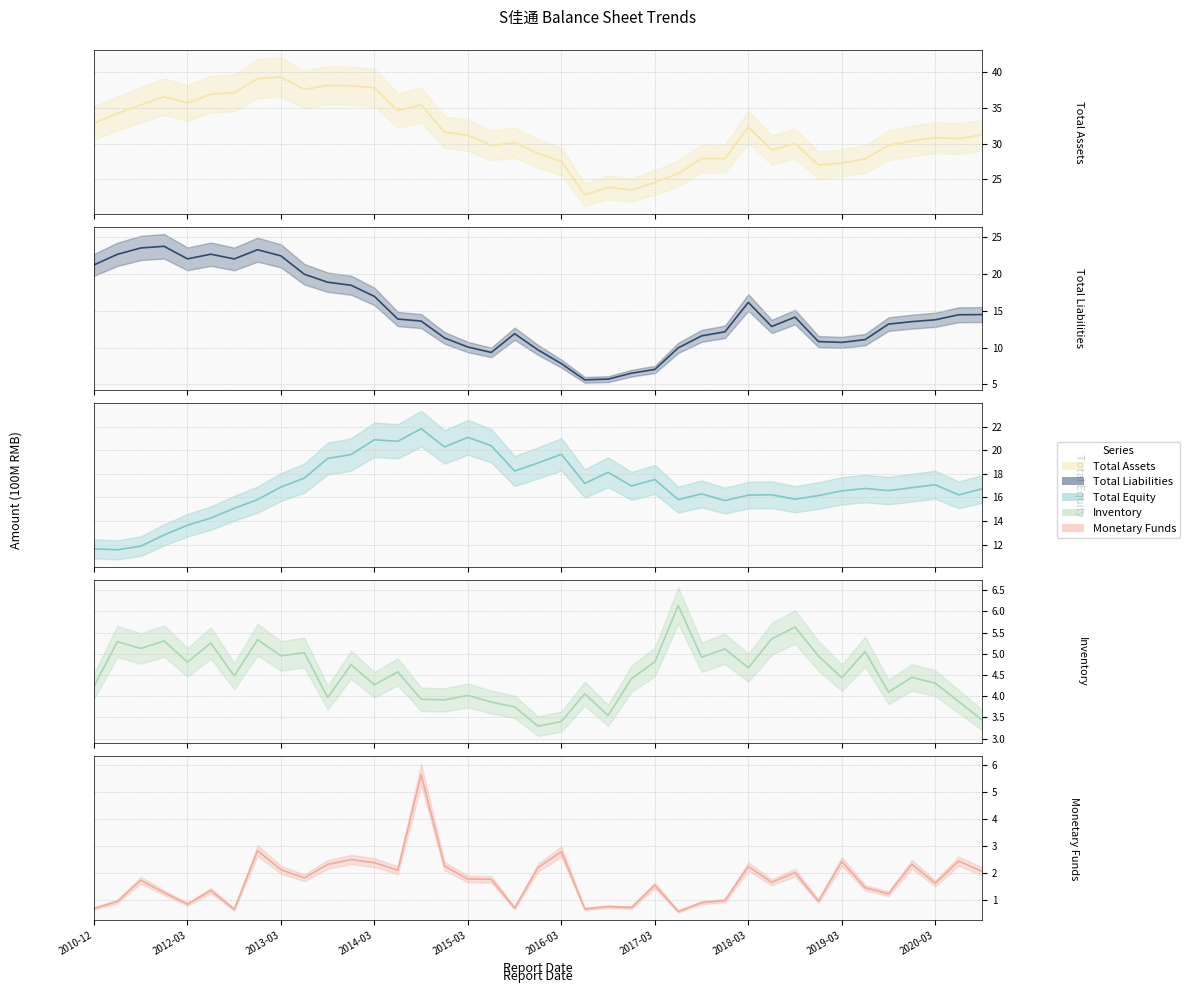

True or false: Inventory (line) and Total Assets (line) intersect in this chart.

False